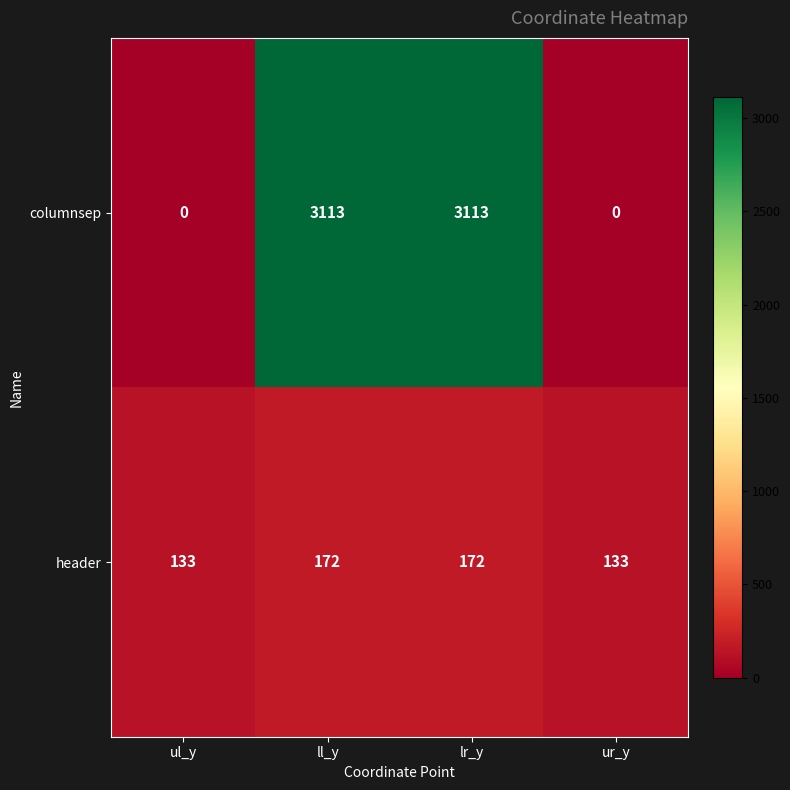

List the series in order of their overall mean, lowest first.

header, columnsep